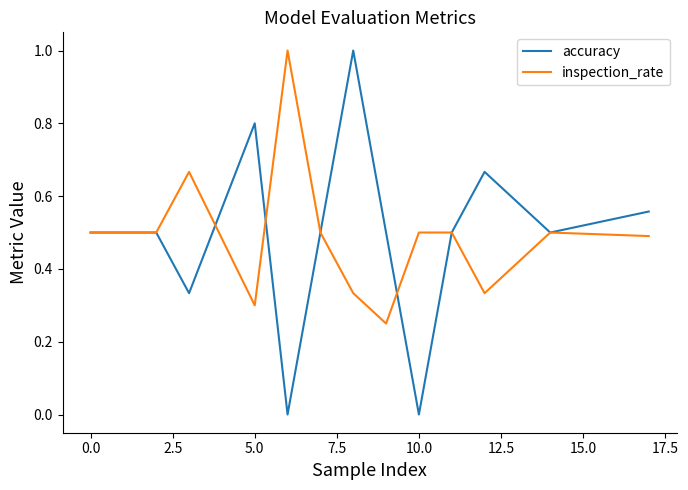

Which series has the widest spread of values?

accuracy